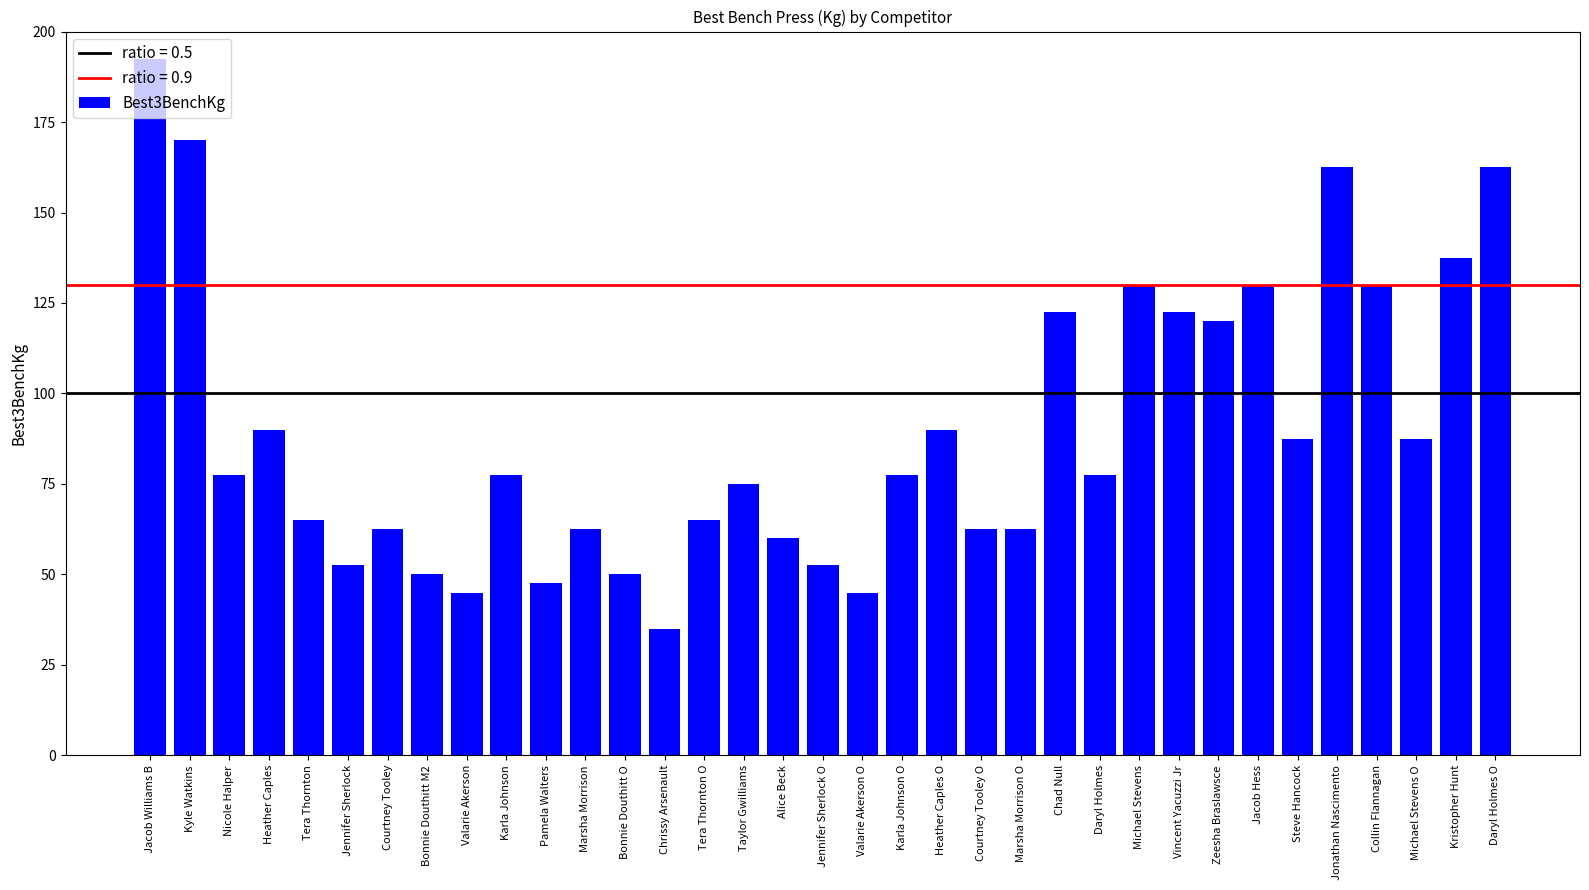

Read the value at Valarie Akerson.

45.0